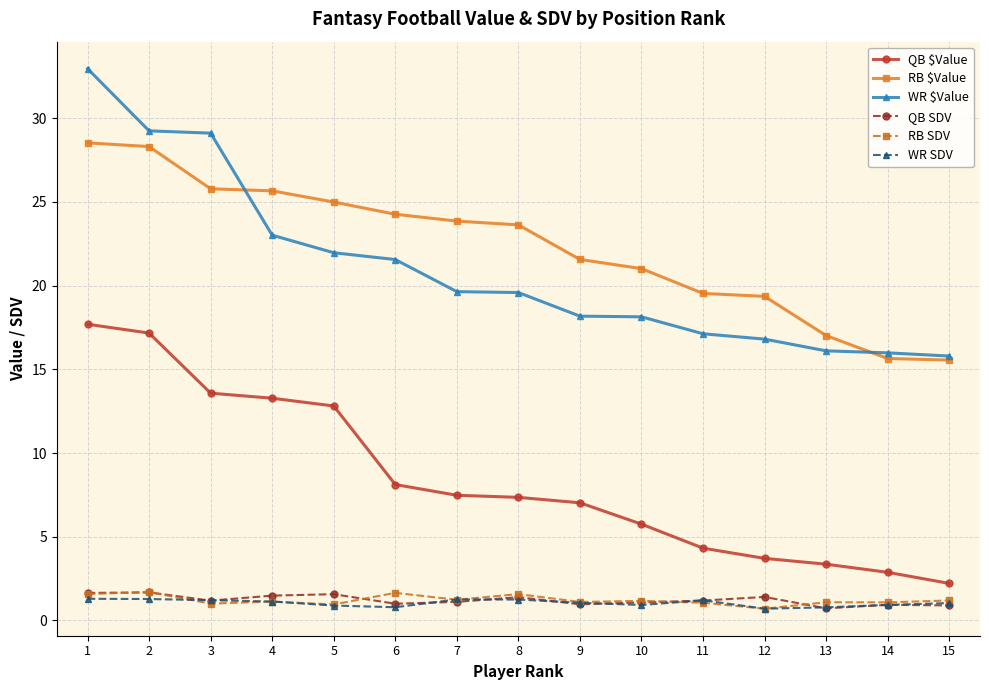

What is the minimum value shown in the chart?

0.7